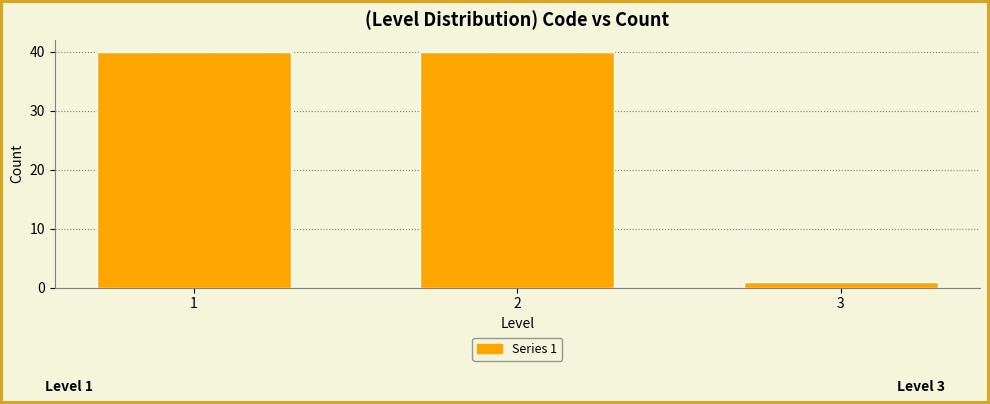

Reading right to left, what are all the values shown in this chart?

1	40	40